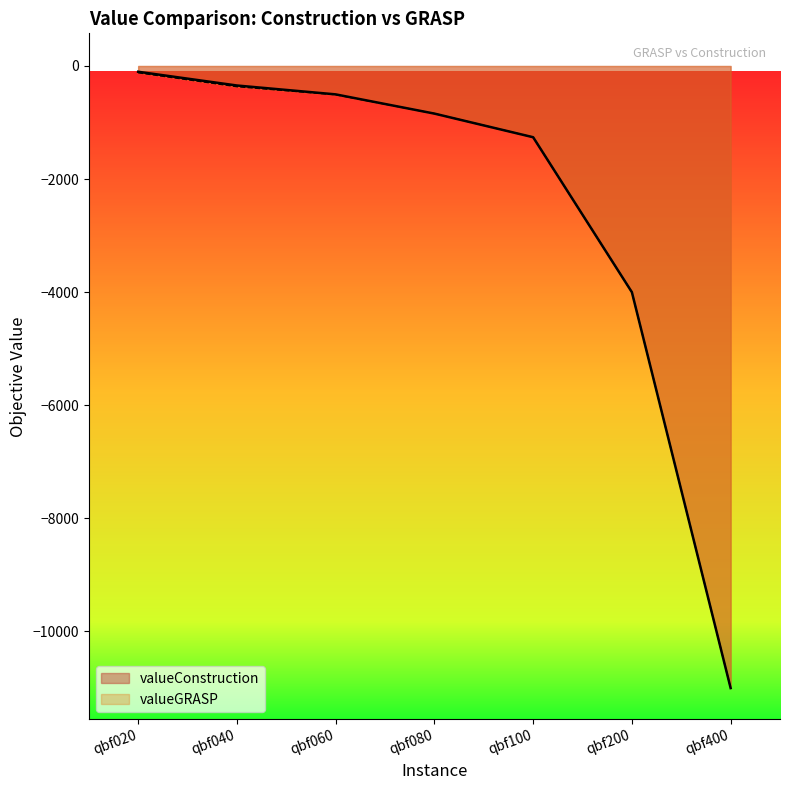

Rank the categories by valueConstruction value from highest to lowest.

qbf020, qbf040, qbf060, qbf080, qbf100, qbf200, qbf400